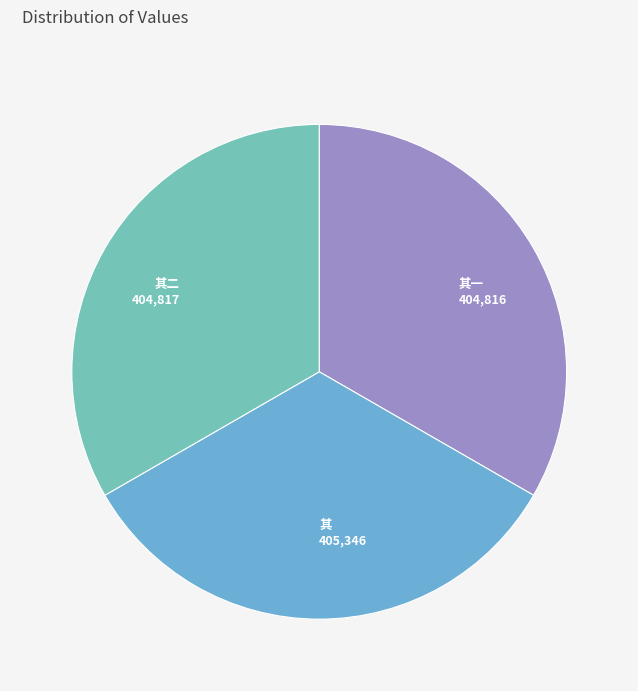

Is there a majority slice in this chart?

No